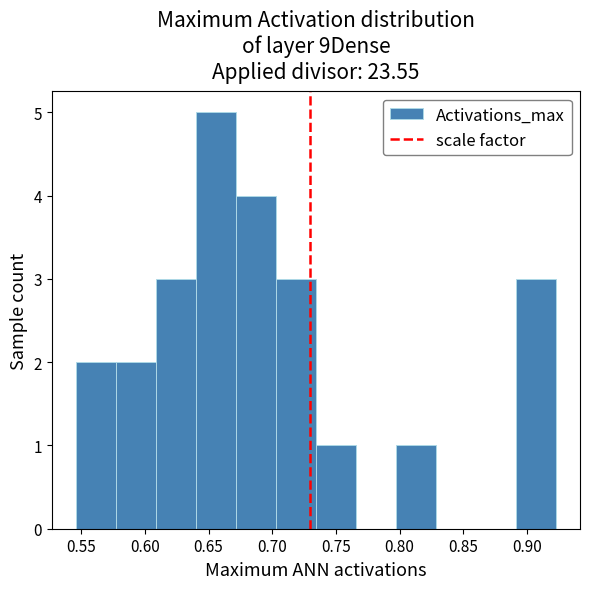

Reading left to right, list every bar in this chart as the range it spans on the x-axis followed by its height. Neither the bar edges nor the heights are printed on the chart, so give them approximately, as read against the axes.

0.545 to 0.575: 2
0.575 to 0.610: 2
0.610 to 0.640: 3
0.640 to 0.670: 5
0.670 to 0.705: 4
0.705 to 0.735: 3
0.735 to 0.765: 1
0.765 to 0.795: 0
0.795 to 0.830: 1
0.830 to 0.860: 0
0.860 to 0.890: 0
0.890 to 0.925: 3